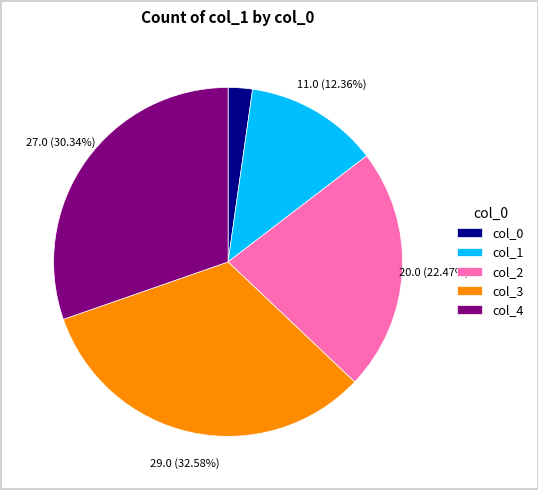

The col_0 slice represents 2% of the pie. True or false?

True